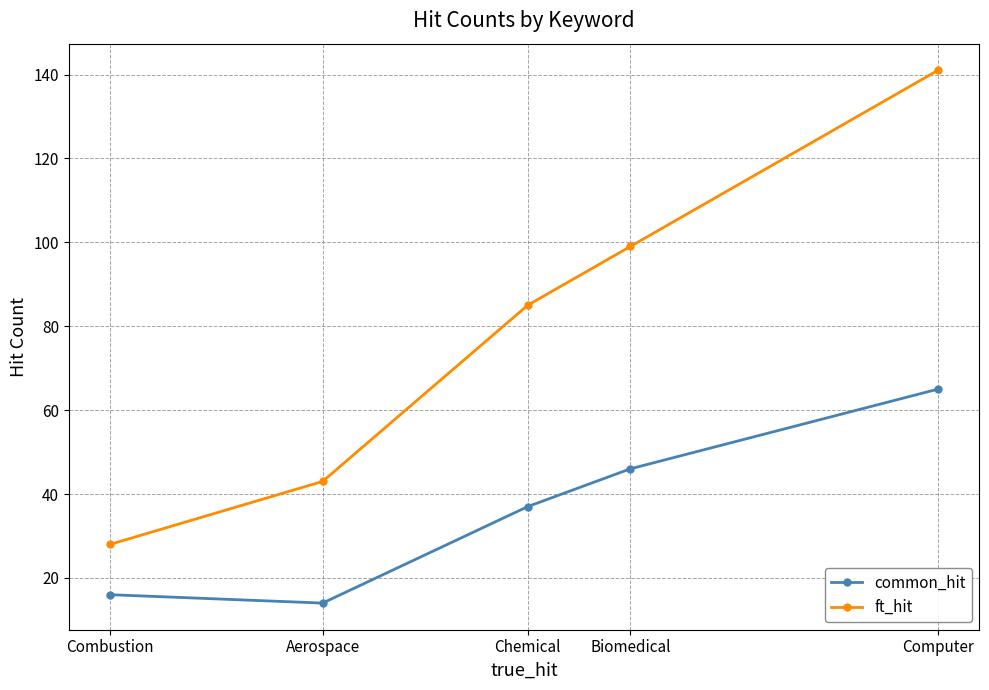

How many data points does each series have?

5